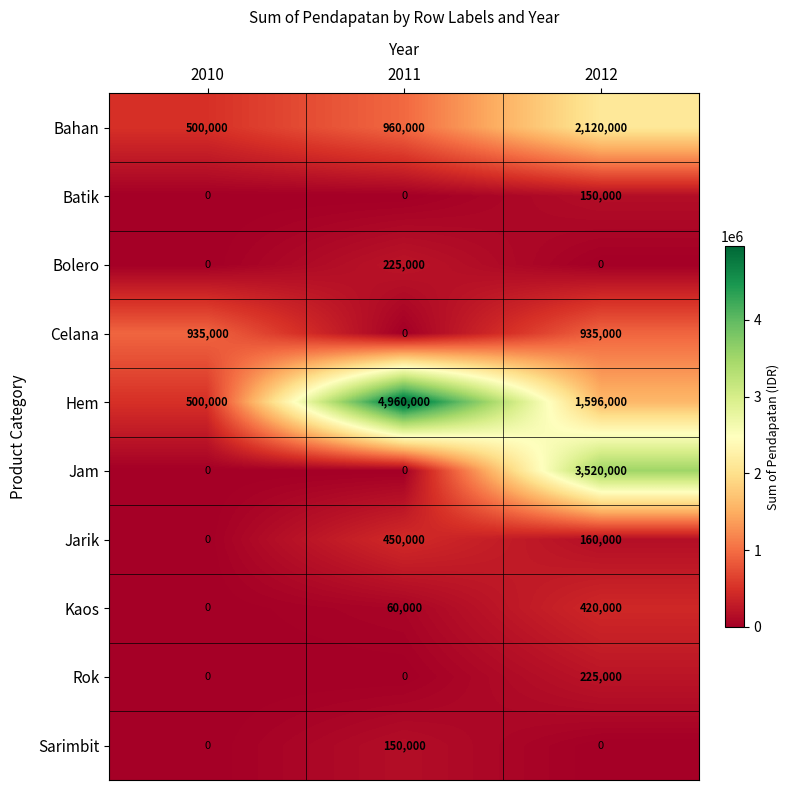

What is the difference between the Bolero values at 2010 and 2011?

225000